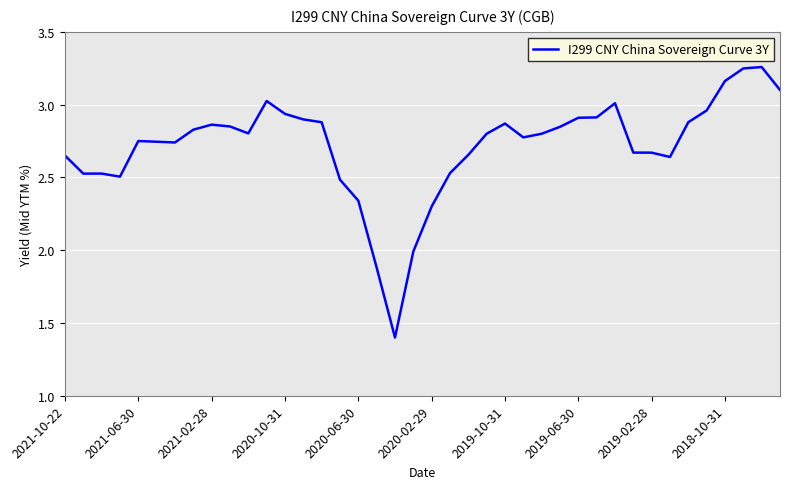

What is the minimum value shown in the chart?

1.4